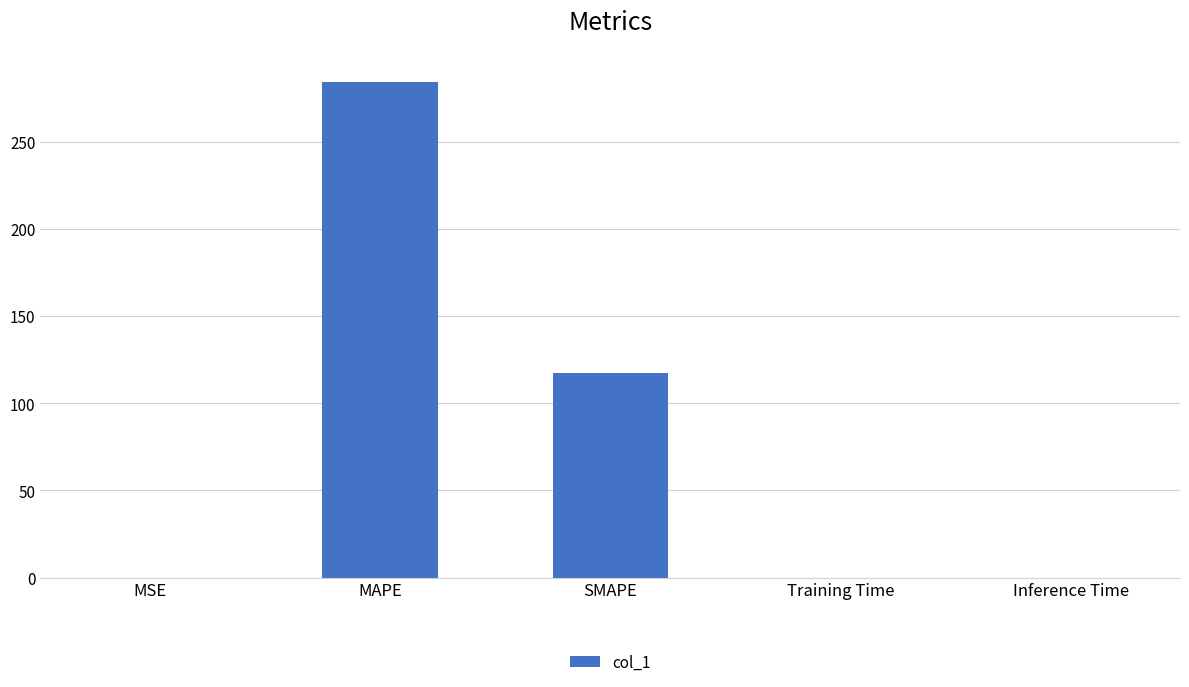

The value at SMAPE is 43.7. True or false?

False